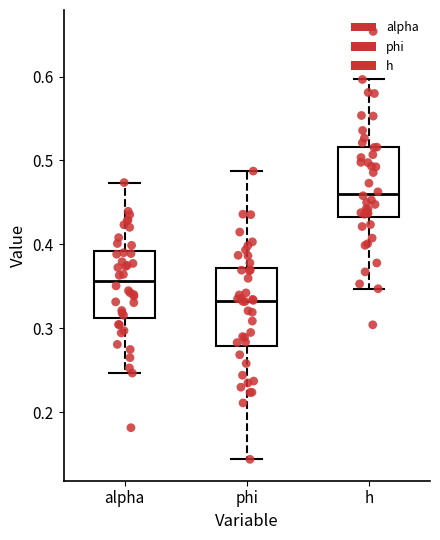

Where does the upper whisker of the box for alpha end on the y-axis? The values are not printed on the chart, so give them approximately, as read against the axis.

0.47